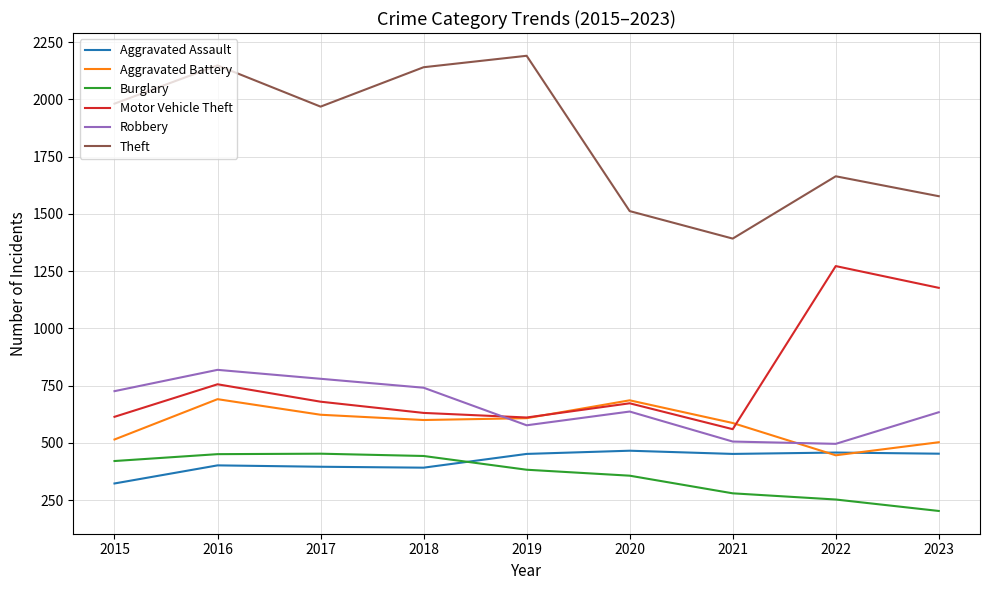

Does the chart display data point markers on the line(s)?

No